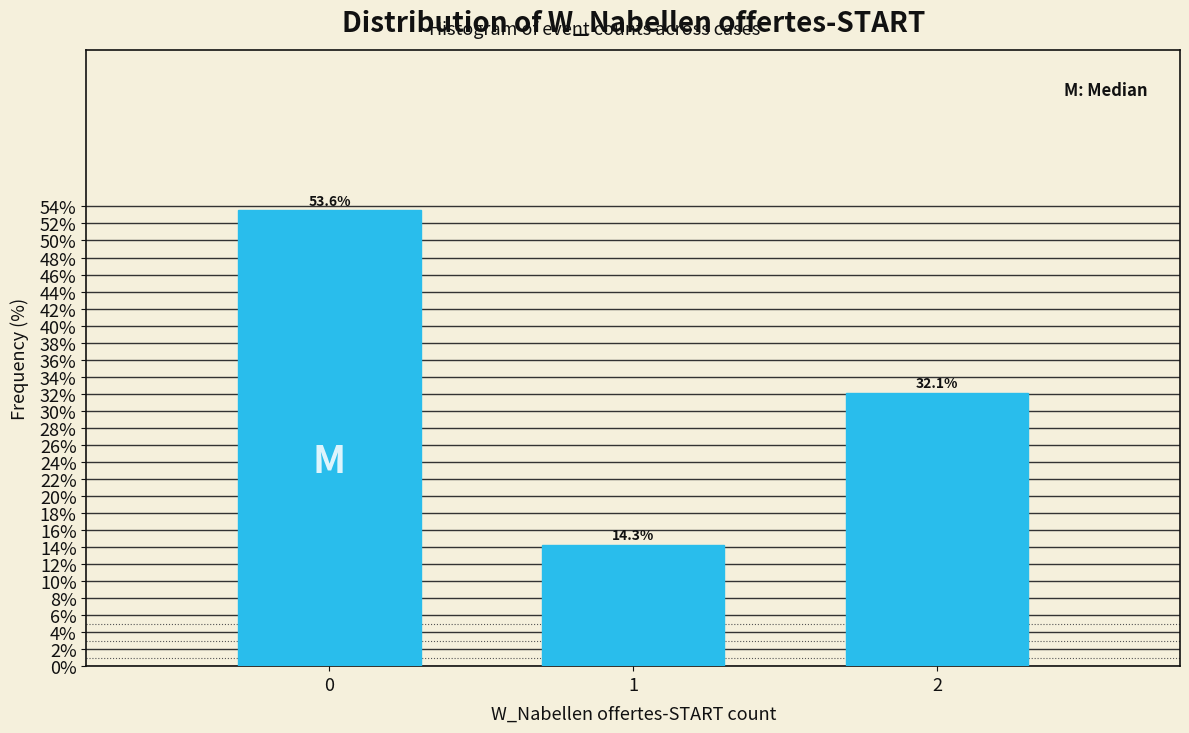

Reading left to right, extract all data points from this chart.

0=53.6	1=14.3	2=32.1